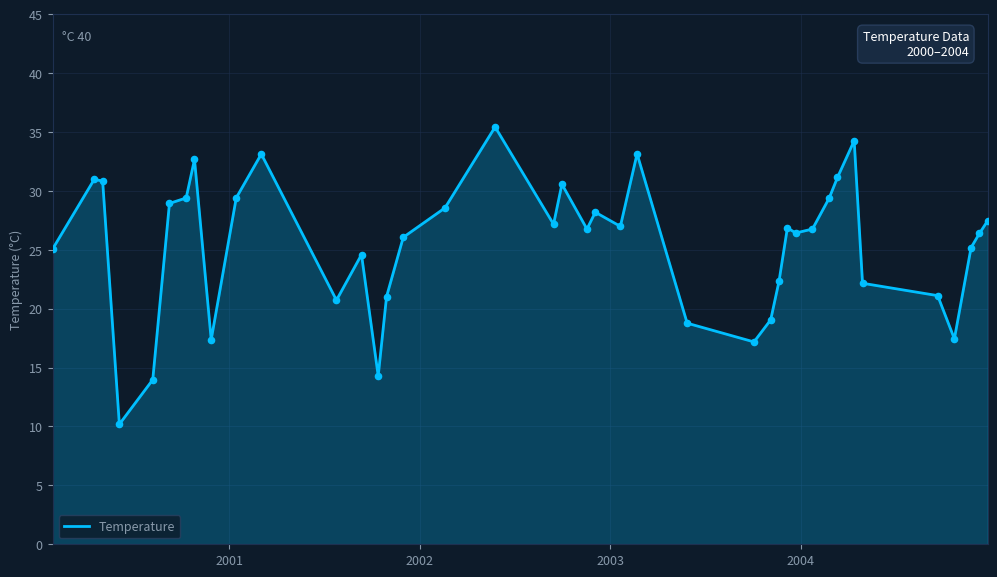

What is the smallest value displayed?

10.2